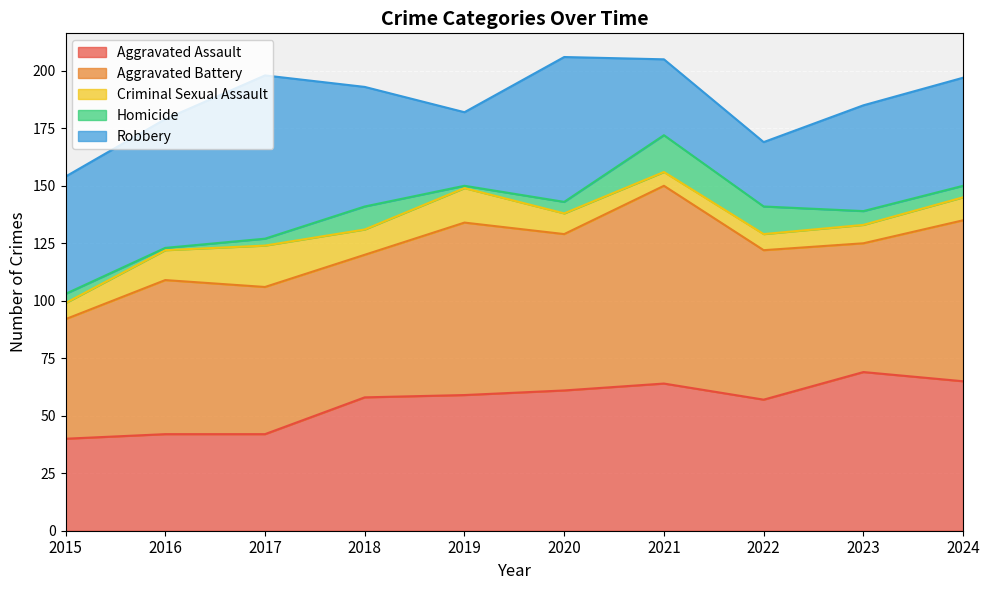

Which has a higher value, 2022 or 2023?

2023